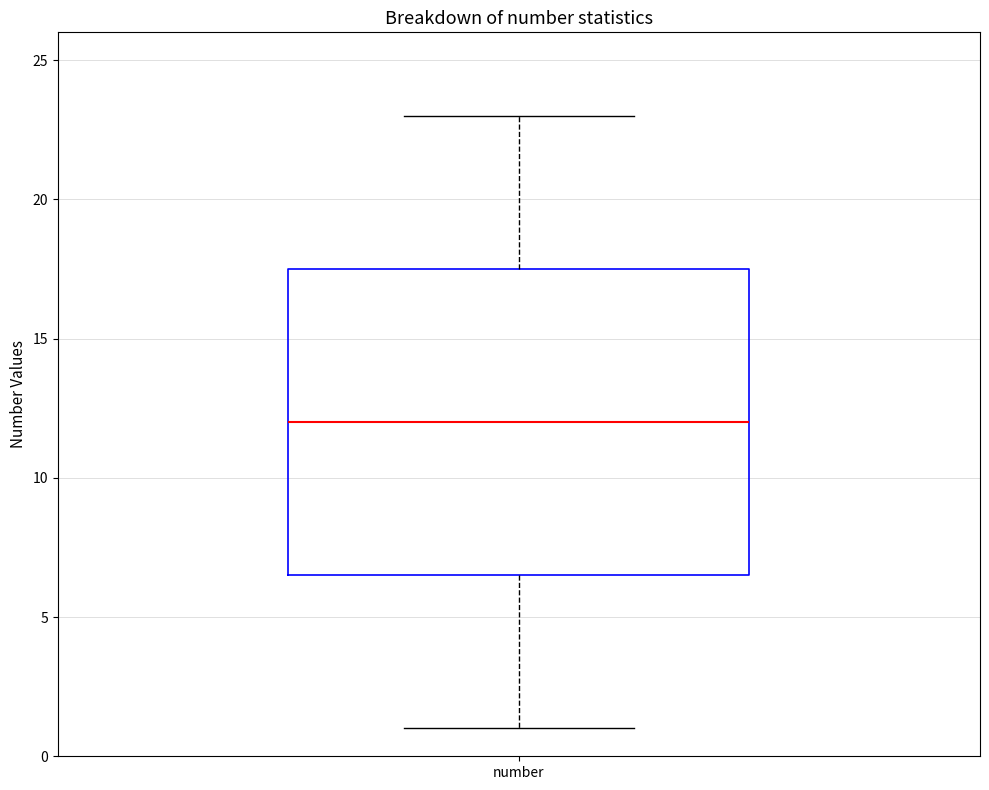

Read this box plot against the y-axis: the position of the median line, the range covered by the box, and the ends of both whiskers. The values are not printed on the chart, so give them approximately, as read against the axis.

median 12.0, box 6.5 to 17.5, whiskers 1.0 to 23.0